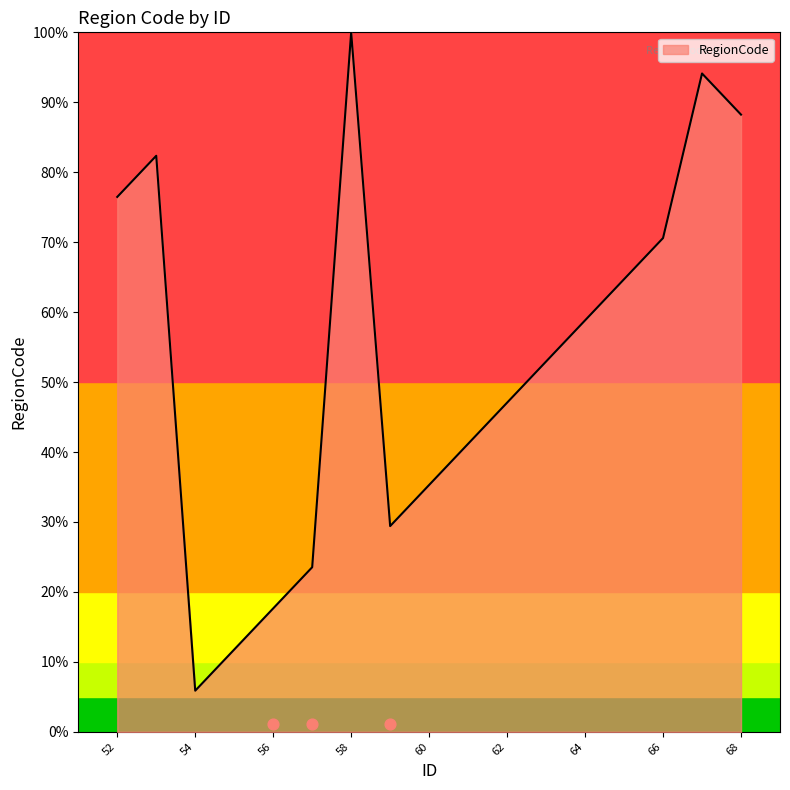

Which has a higher value, 56 or 64?

64